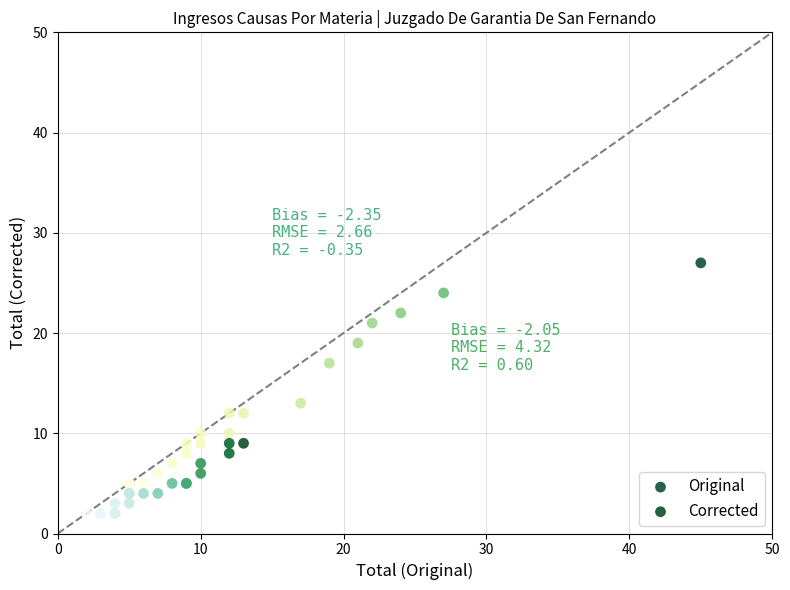

Which series contains the lowest Y value?

Corrected